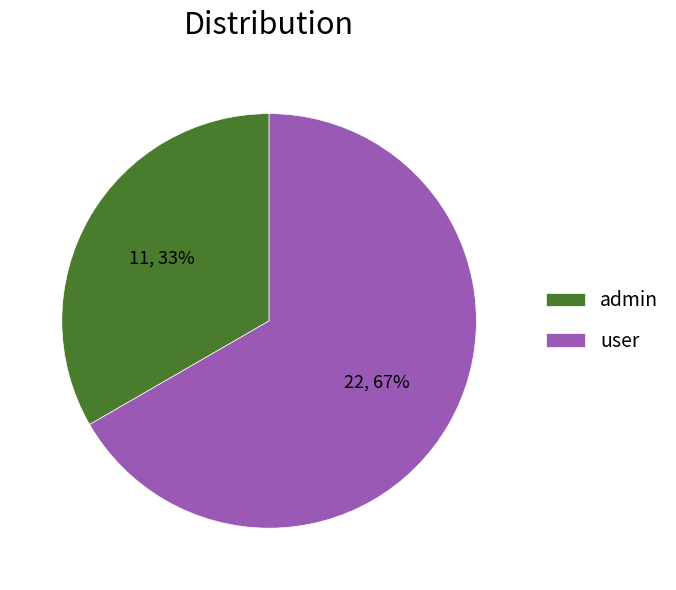

True or false: admin accounts for 26% of the total.

False